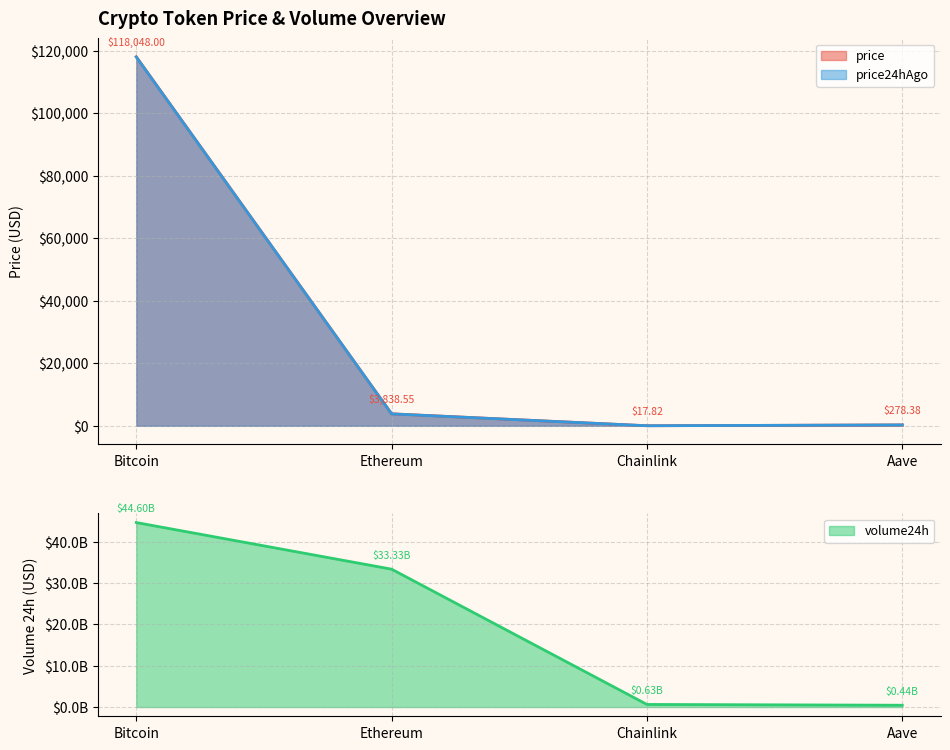

What is the label of the 2nd point from the left?

Ethereum